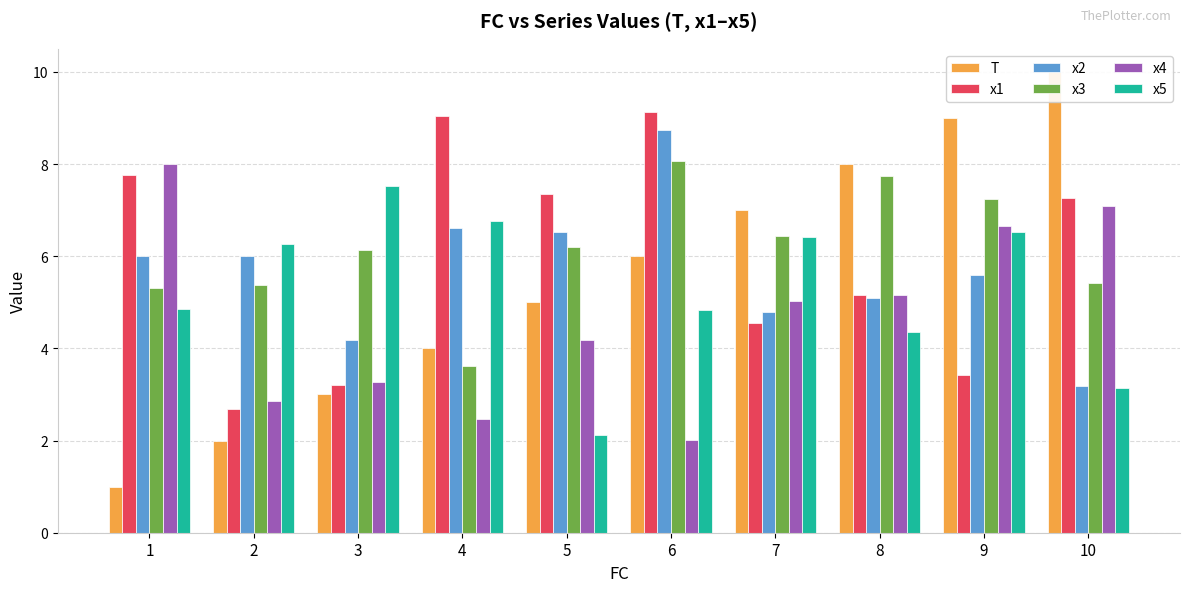

The value of T at 10 is 15.5. True or false?

False